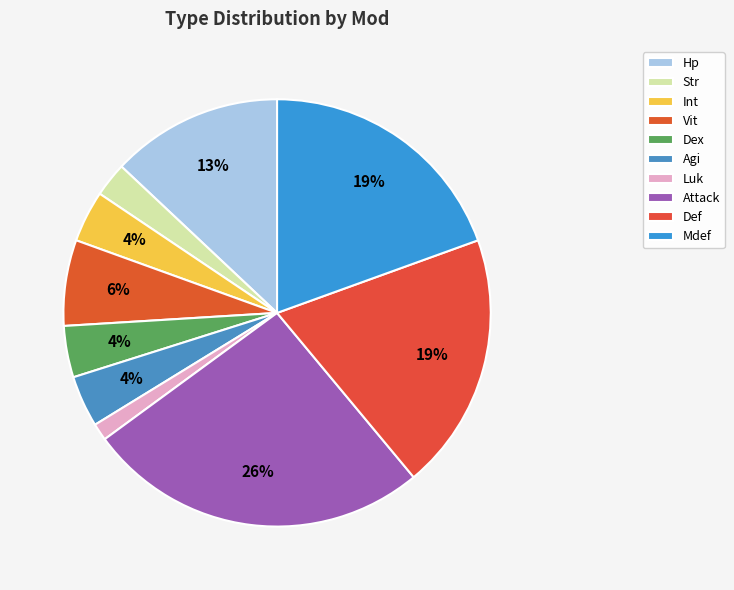

How many segments does this pie chart have?

10